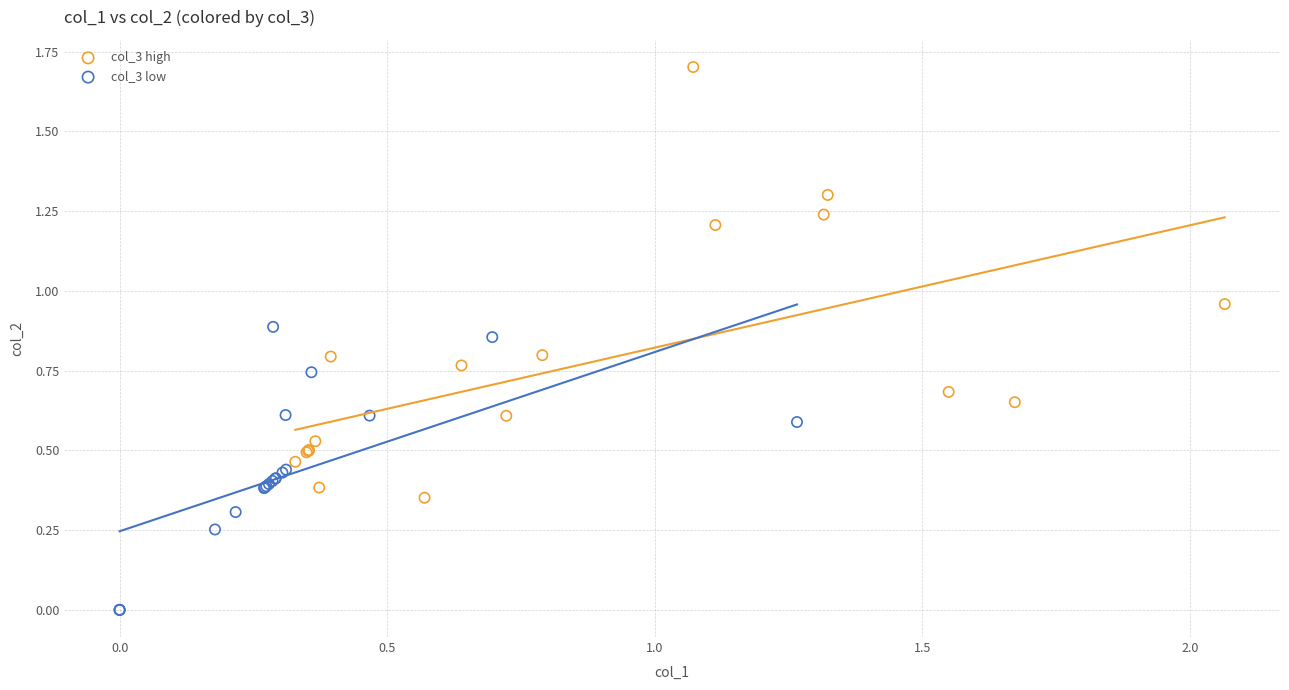

Which series has the largest Y range (max minus min)?

col_3 high